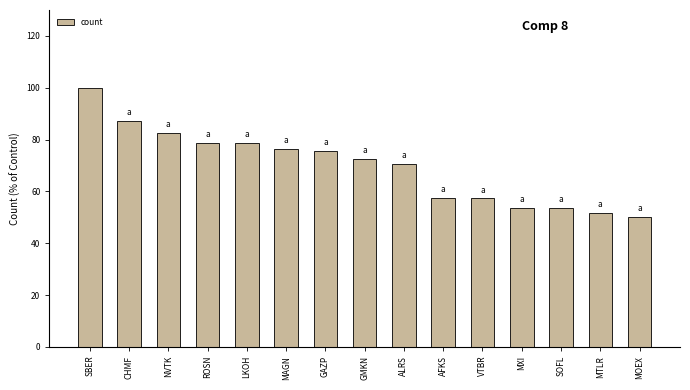

Between VTBR and SBER, which is larger?

SBER